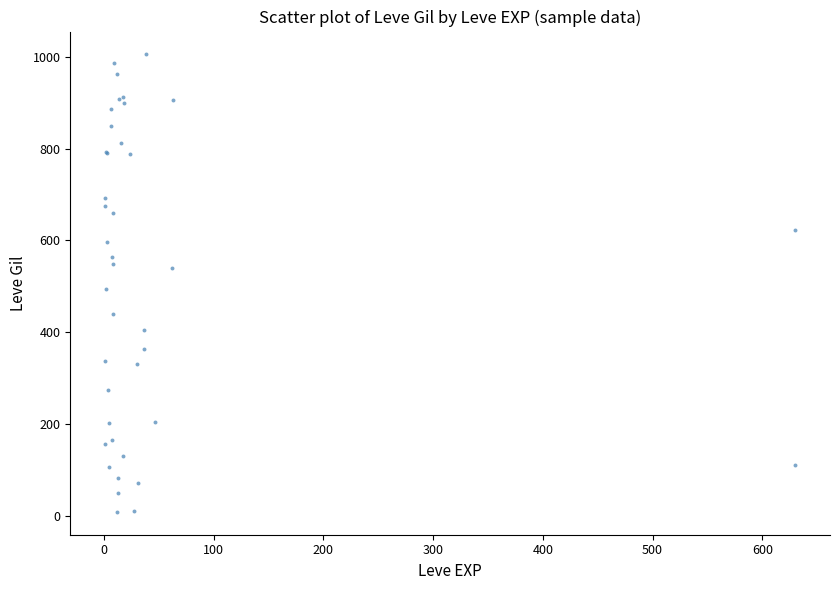

What Y value in the scatter plot is closest to 506?

493.2